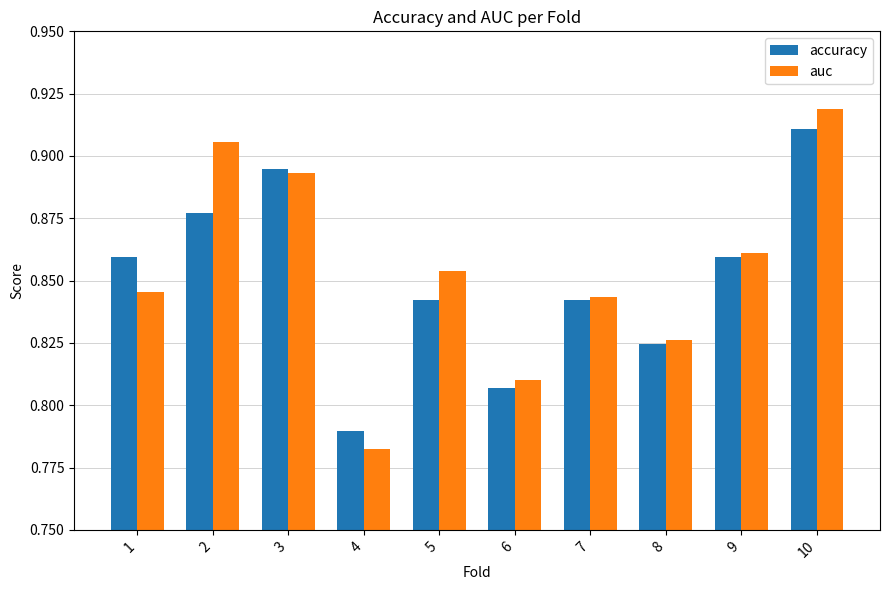

What is the sum of the accuracy values at 4 and 8?

1.6